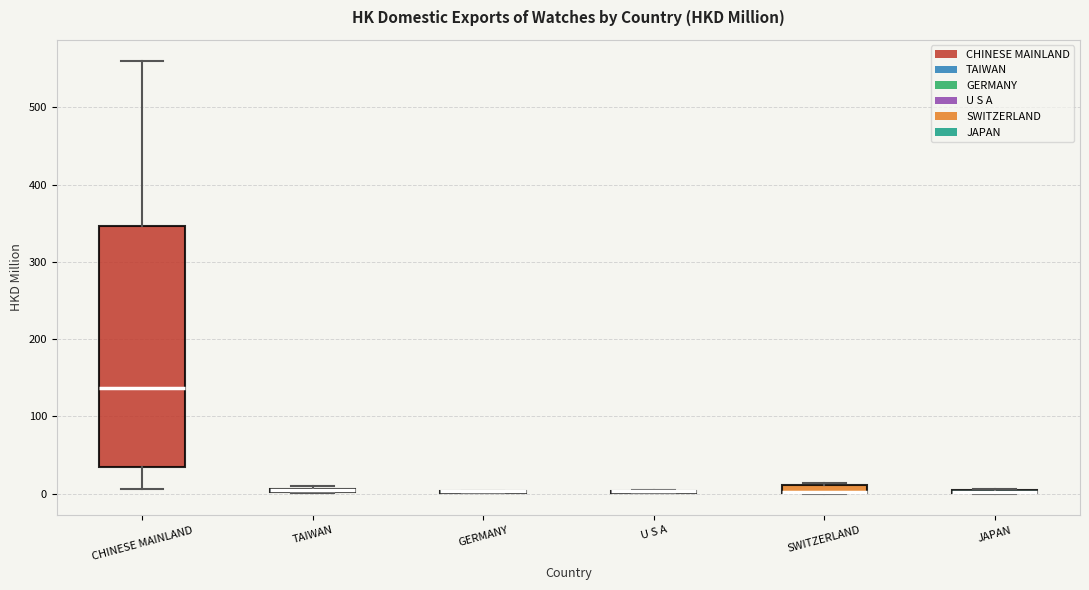

Where is the lower edge of the box for SWITZERLAND on the y-axis? The values are not printed on the chart, so give them approximately, as read against the axis.

0